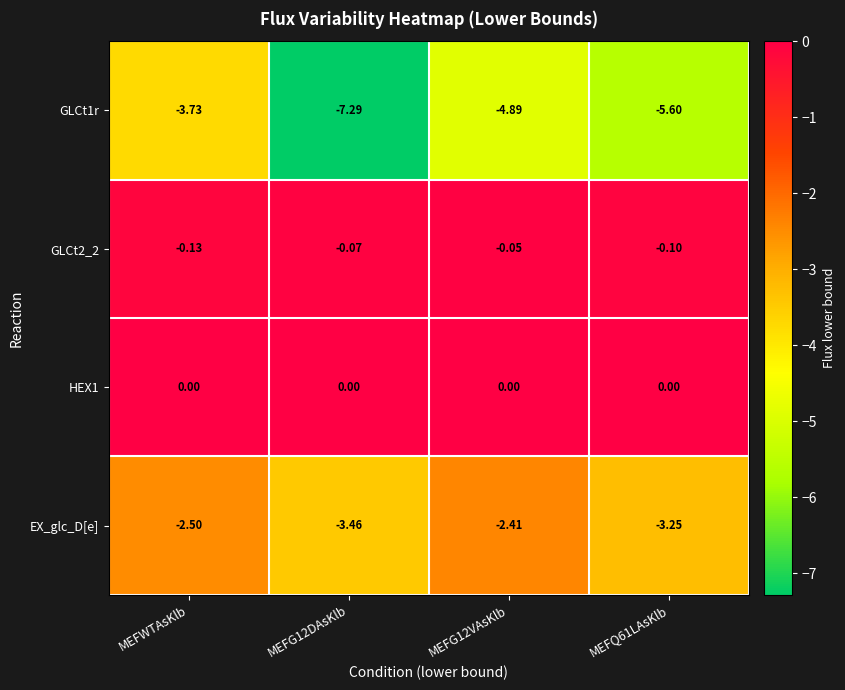

How many categories are shown in the chart?

4